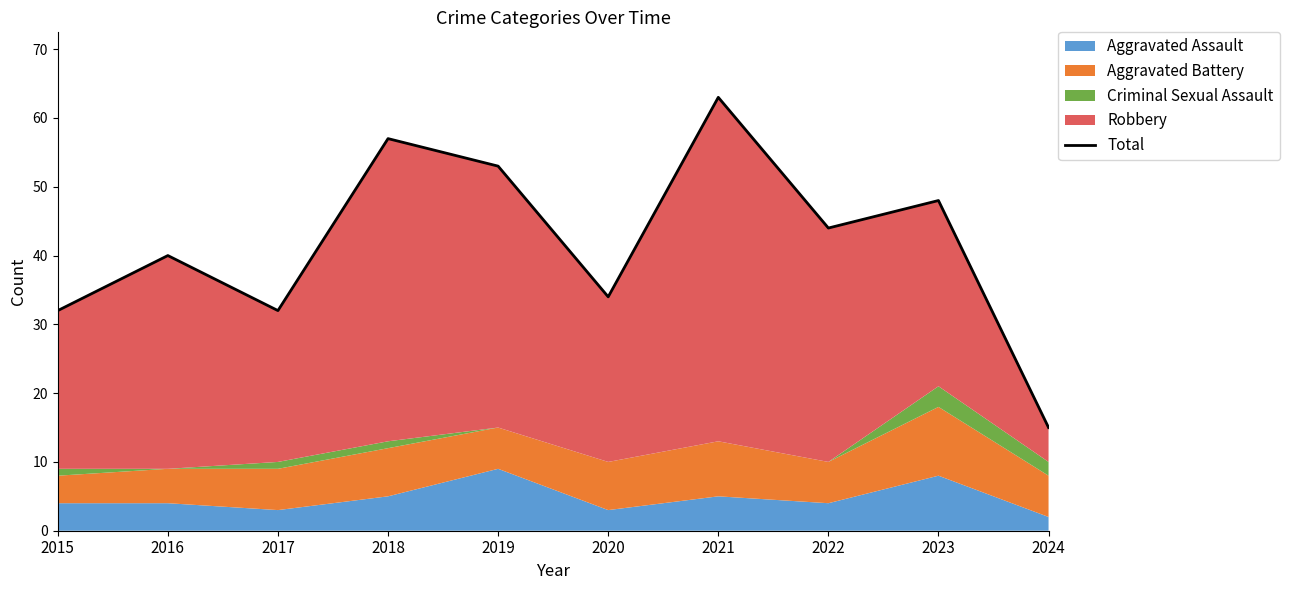

What is the ratio of the value at 2024 to the value at 2015?

0.5